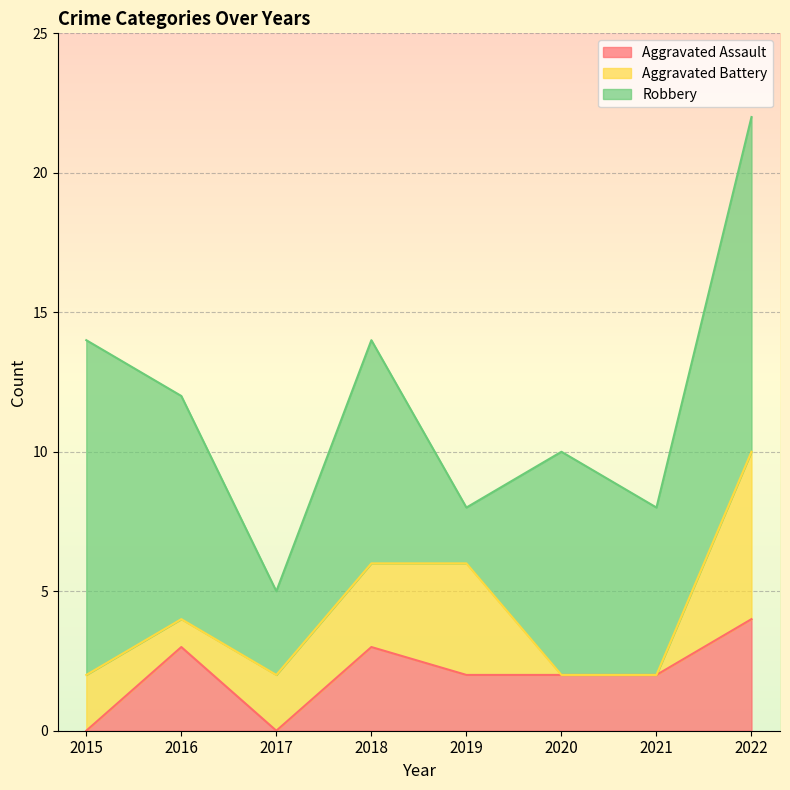

What is the total value across all series at 2022?

22